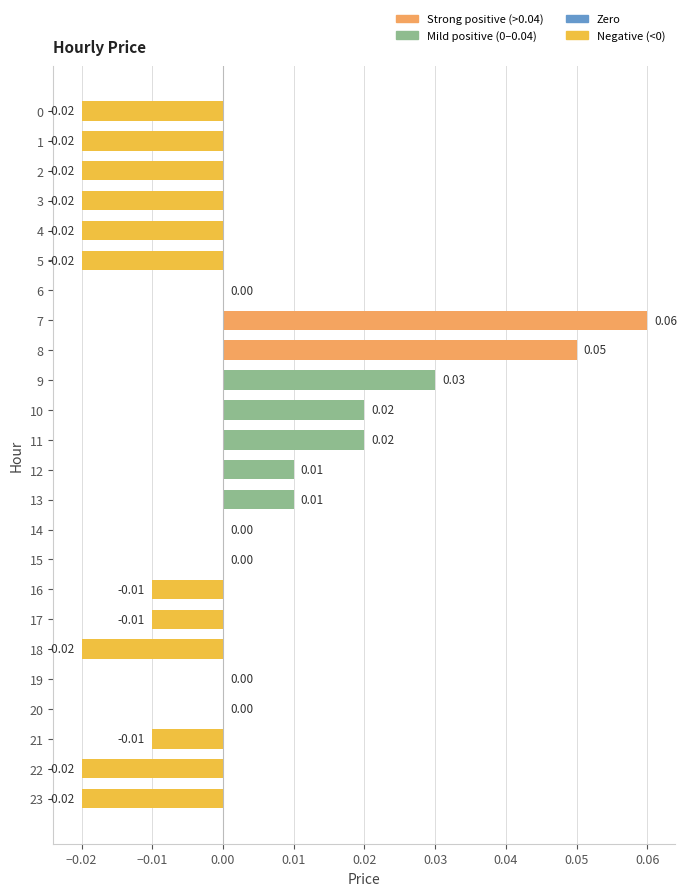

True or false: the data shows -0.0 at 23.

True